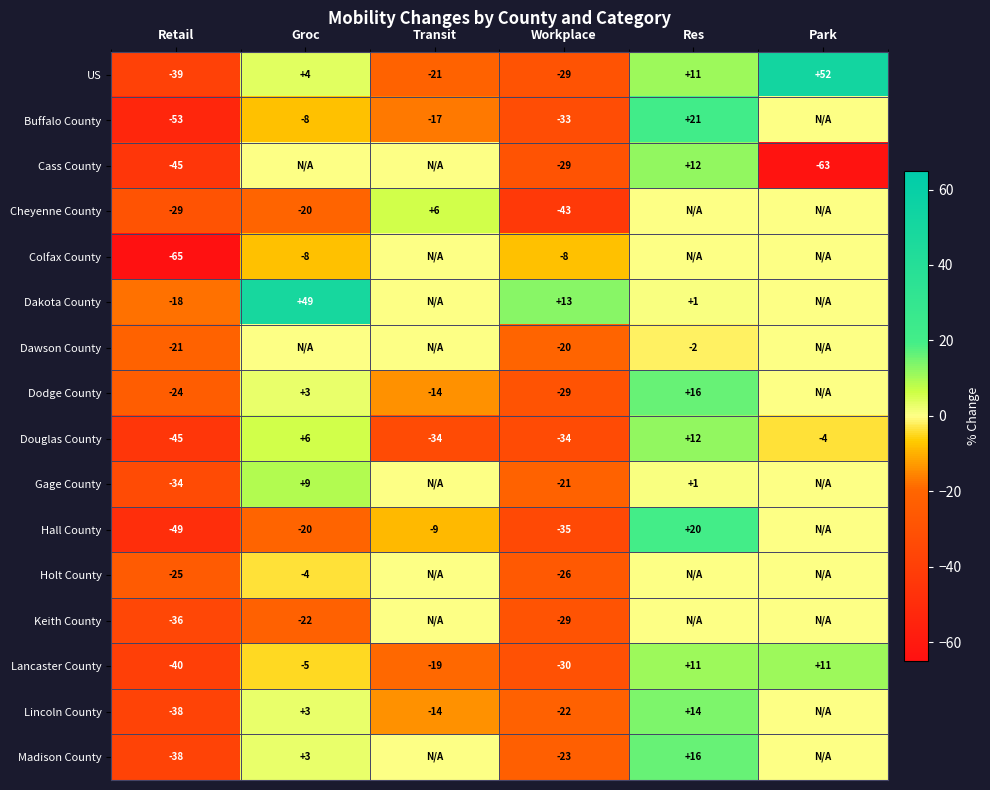

At which category does the chart reach its peak across all series?

Park